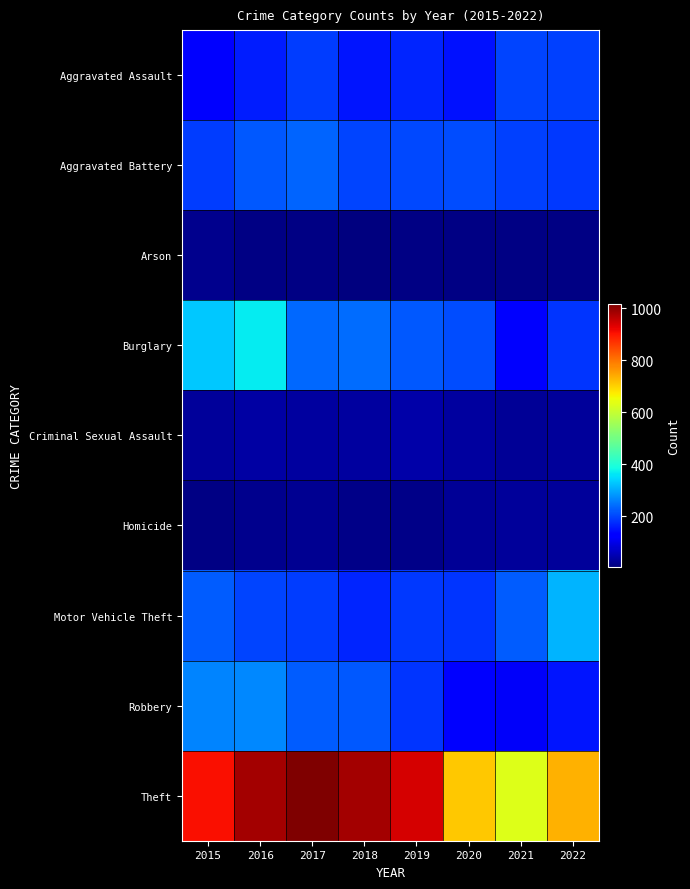

How many distinct data groups are displayed?

9